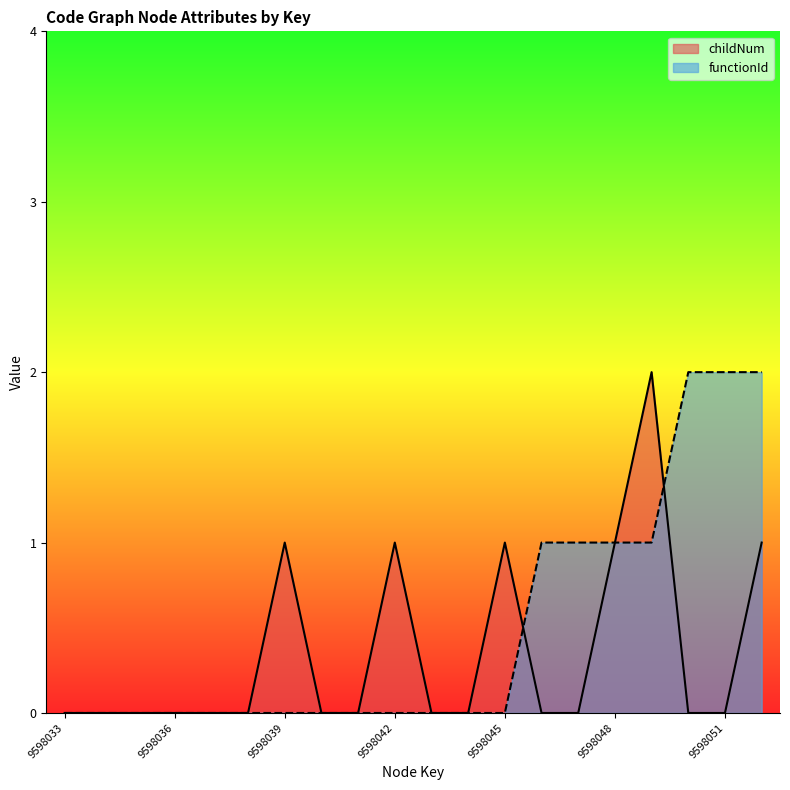

What is the difference between the maximum and minimum values in the functionId series?

2